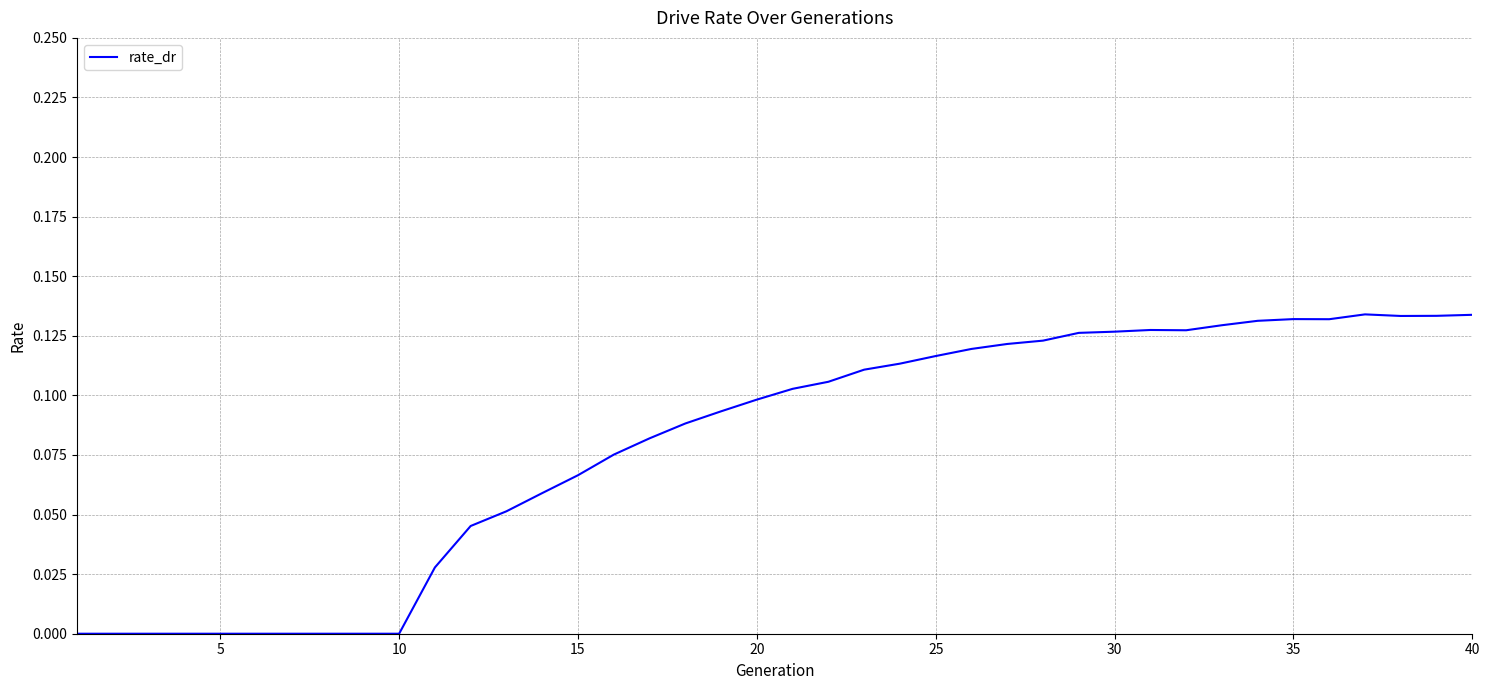

How many lines are shown in the chart?

1